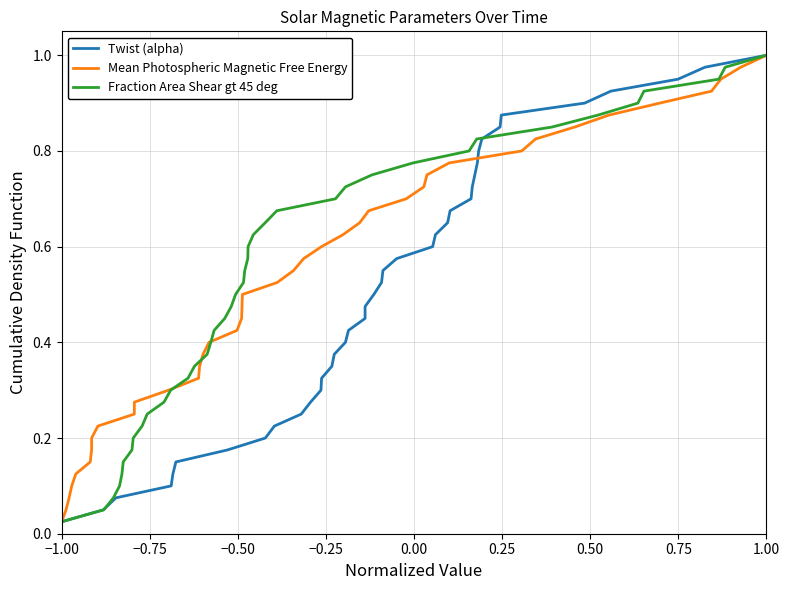

Which category has the highest value in the Twist (alpha) series?

1.00